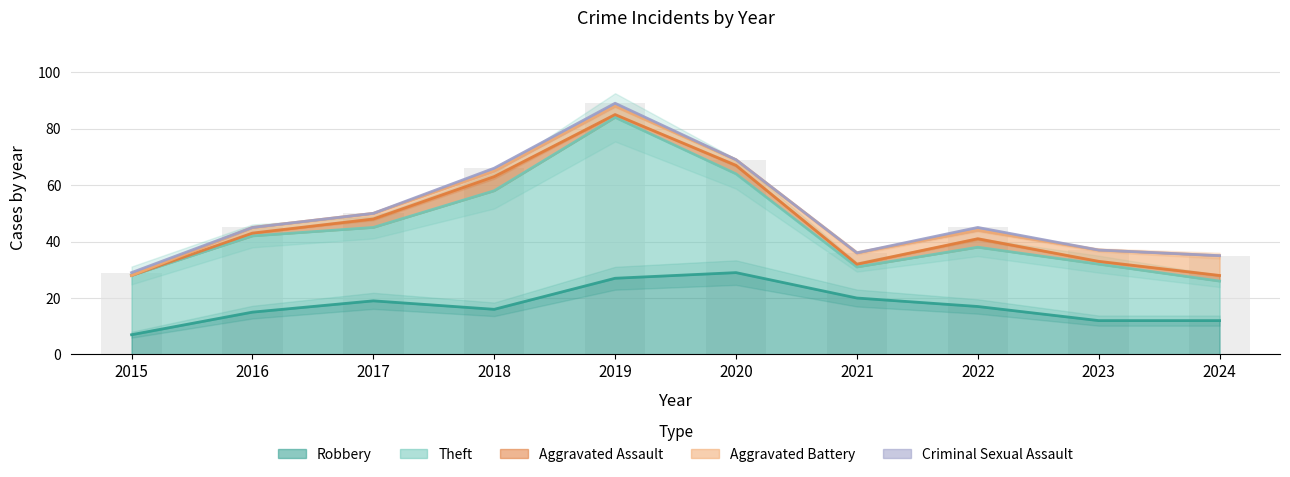

What is the maximum value shown in the chart?

57